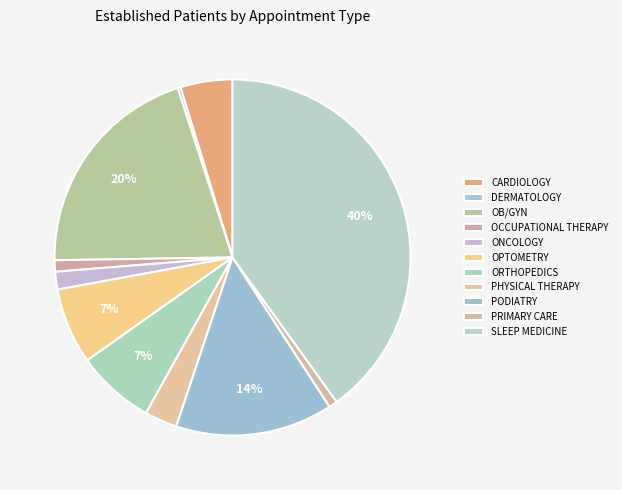

How many segments does this pie chart have?

11